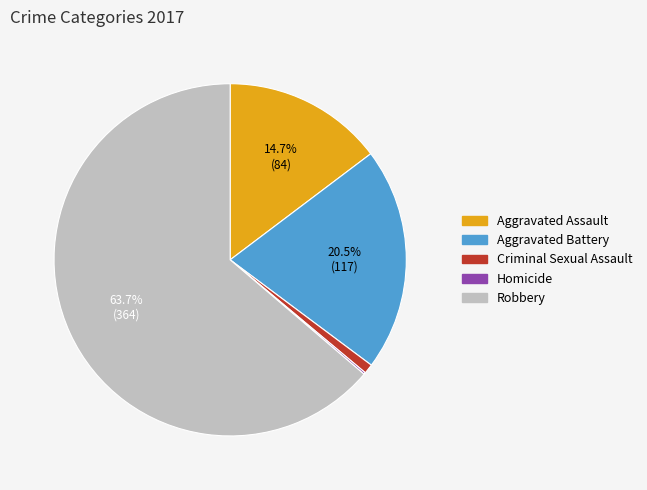

To the nearest percent, what is the average slice percentage?

20%